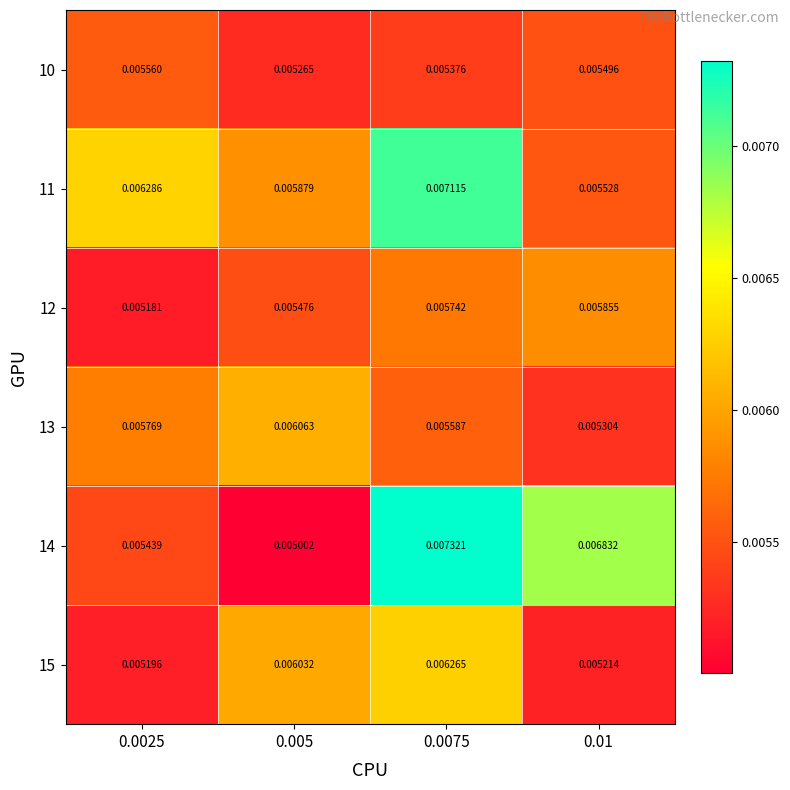

Is the value of 11 at 0.005 greater than the value of 13 at 0.005?

No